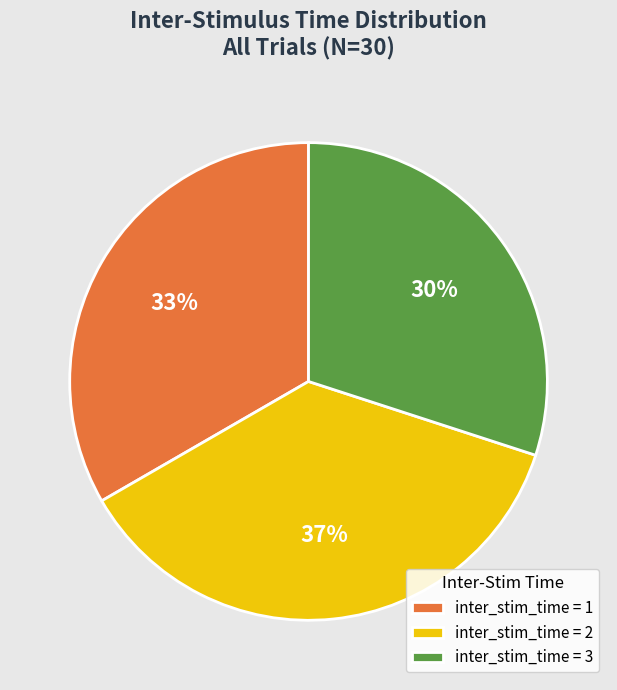

Between inter_stim_time = 3 and inter_stim_time = 1, which is larger?

inter_stim_time = 1